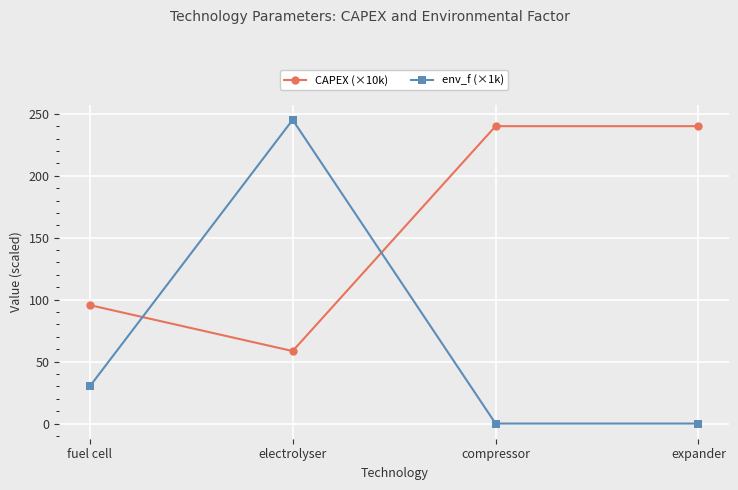

What is the value of the env_f (×1k) point at the 1st from the left?

29.9